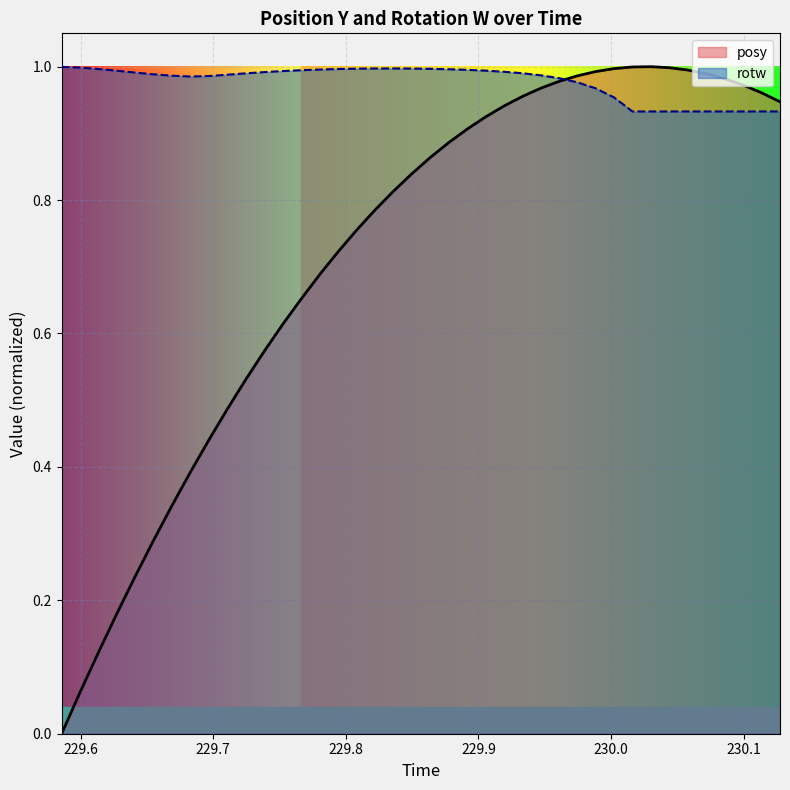

What is the maximum value for rotw?

1.0